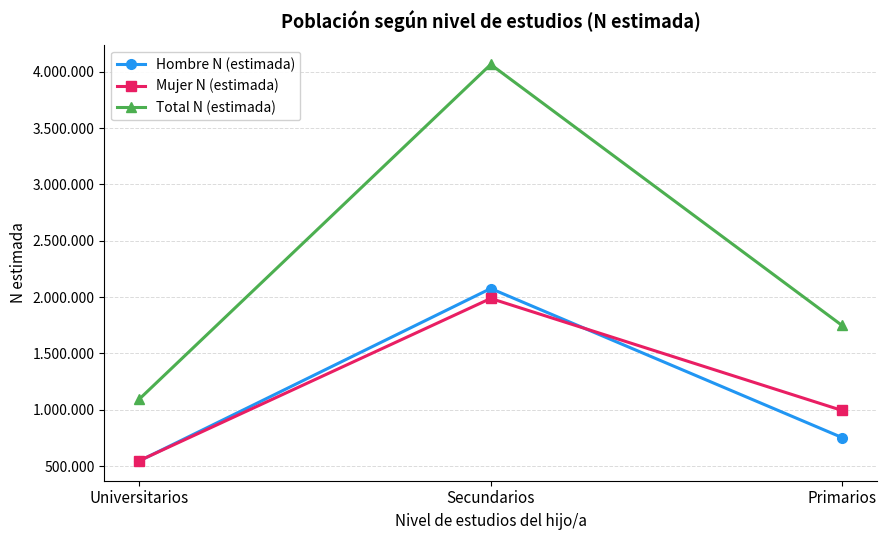

What is the label of the 2nd point from the left?

Secundarios